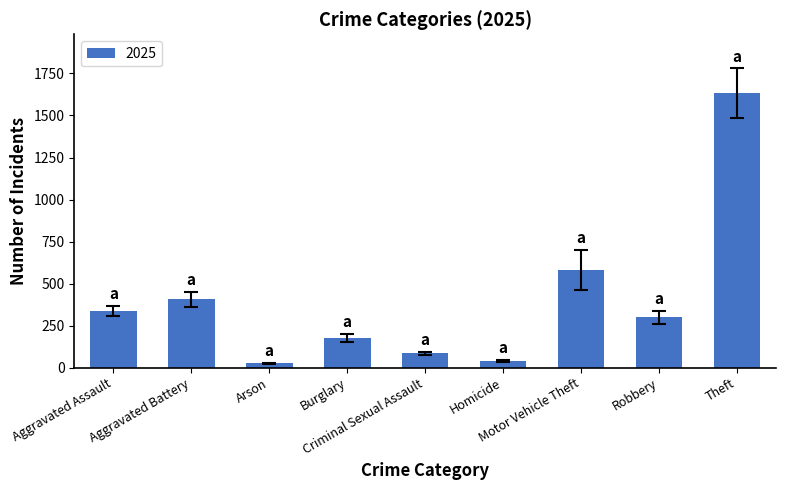

What is the change in value from Robbery to Theft?

+1334